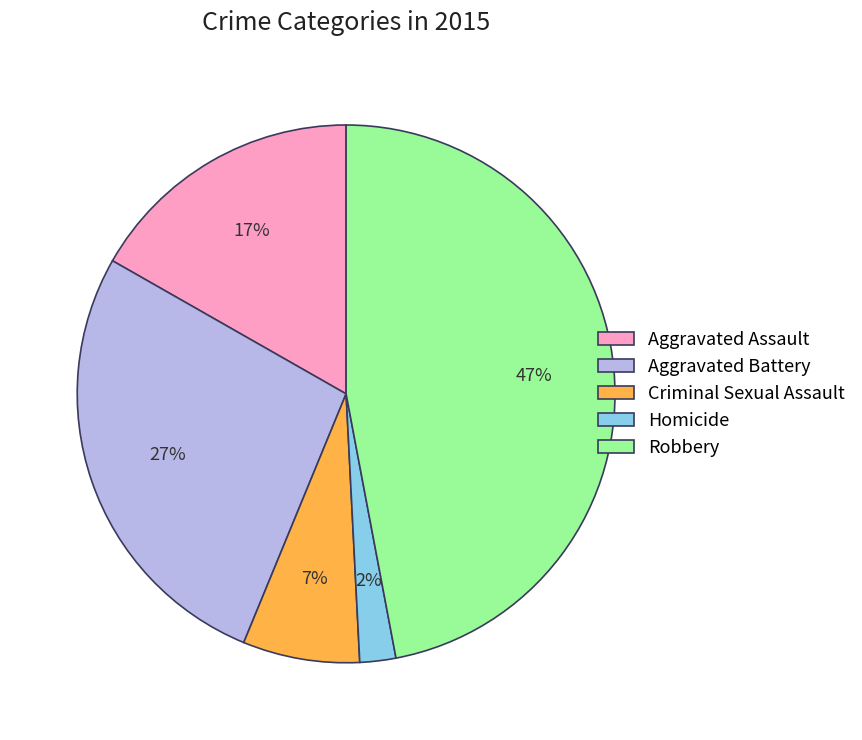

To the nearest percent, what is the average slice percentage?

20%